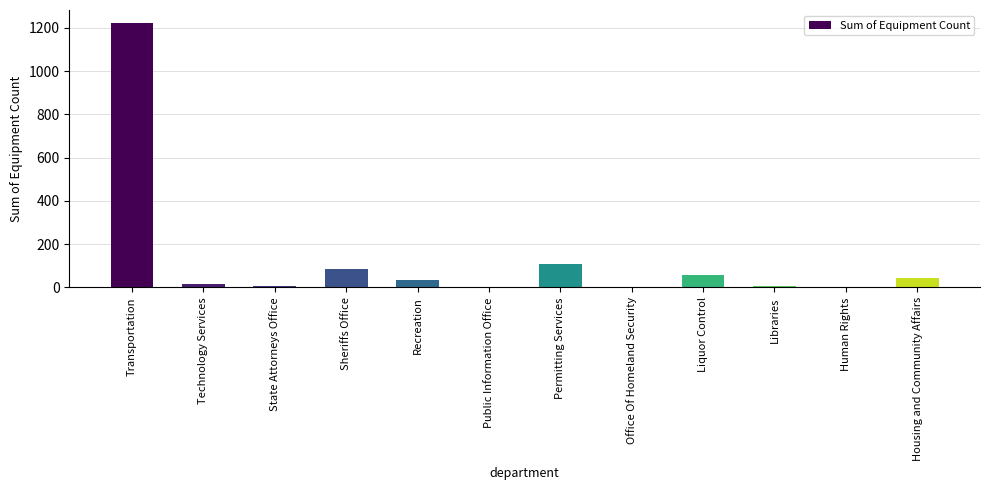

Between Transportation and Permitting Services, which is larger?

Transportation